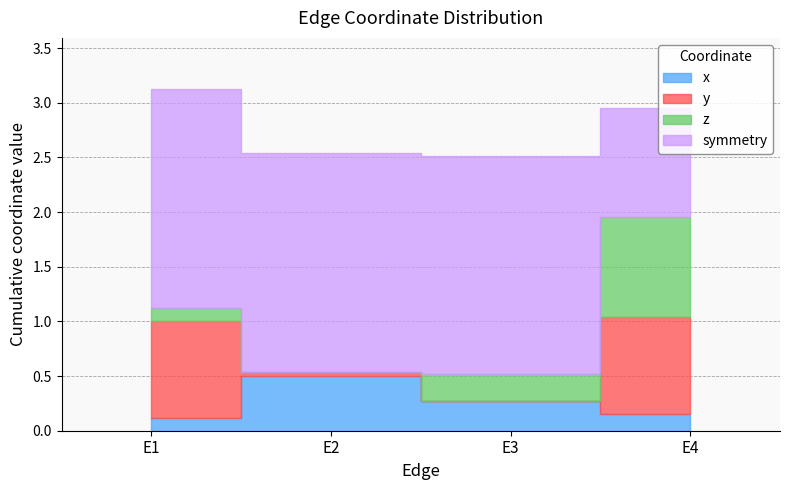

At how many categories does at least one series exceed 1?

3